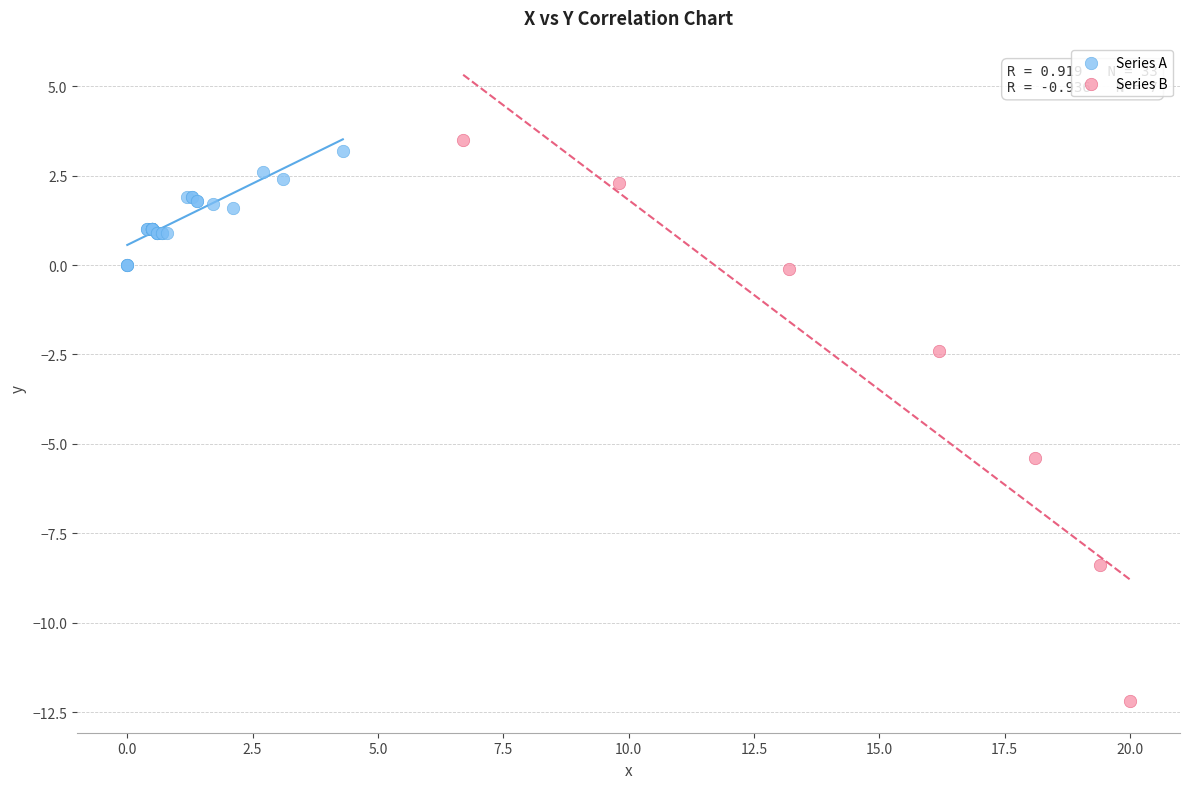

Which series reaches the minimum Y coordinate?

Series B